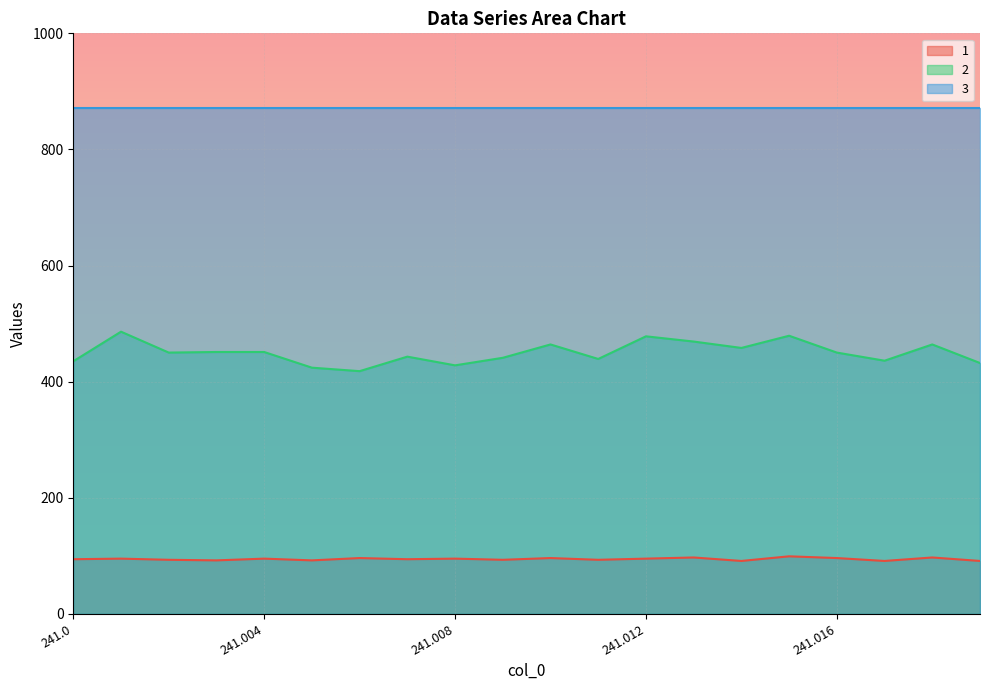

At which category does the chart reach its minimum across all series?

241.014